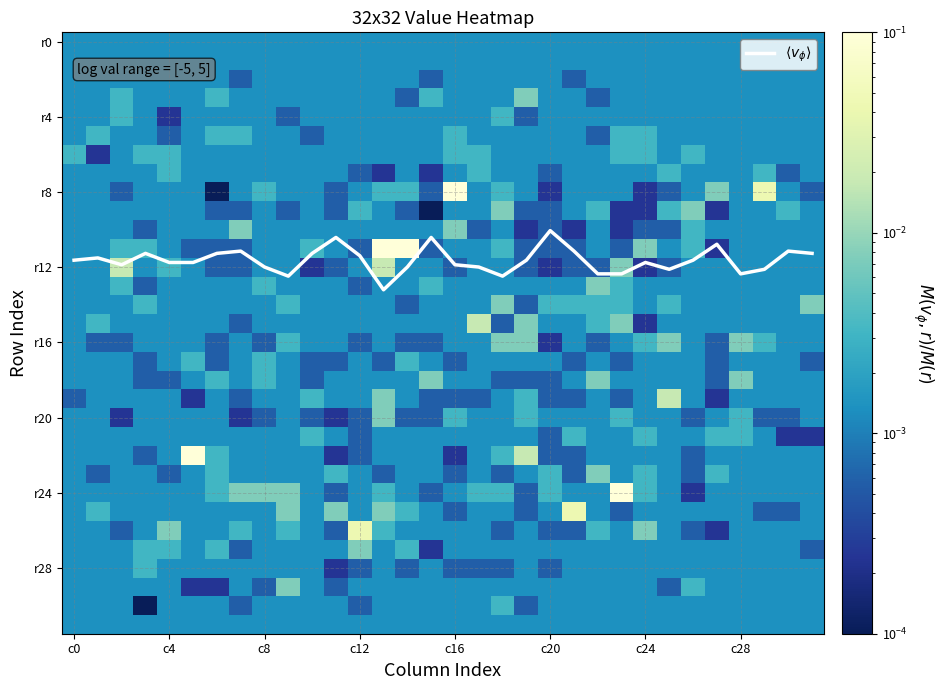

Which series has the largest total across all categories?

$\langle v_\phi \rangle$